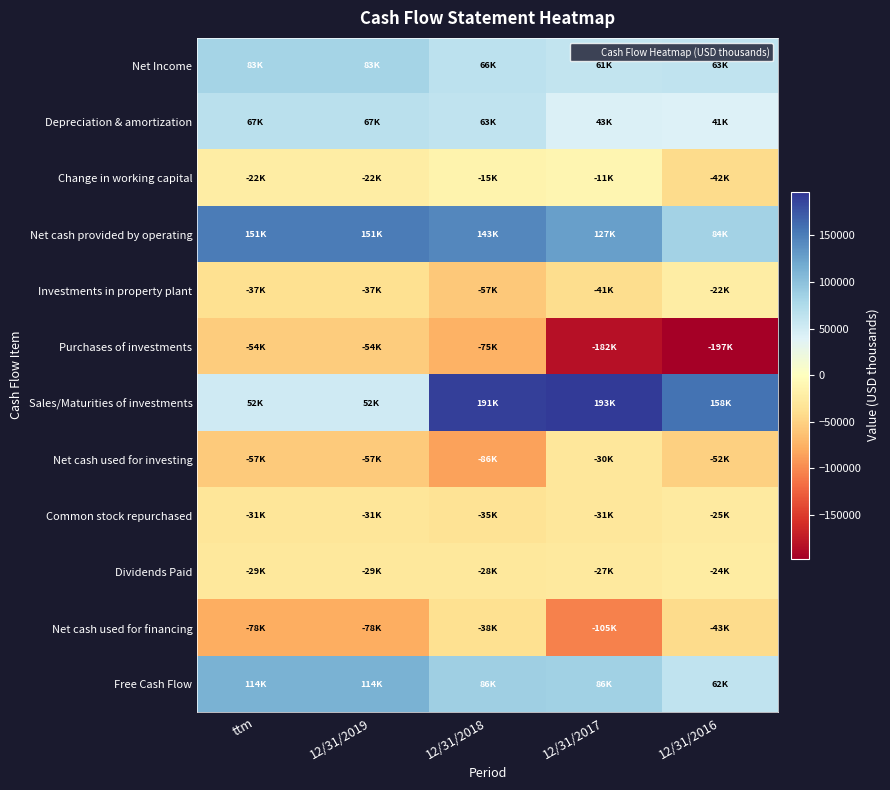

Count the number of categories in the chart.

5